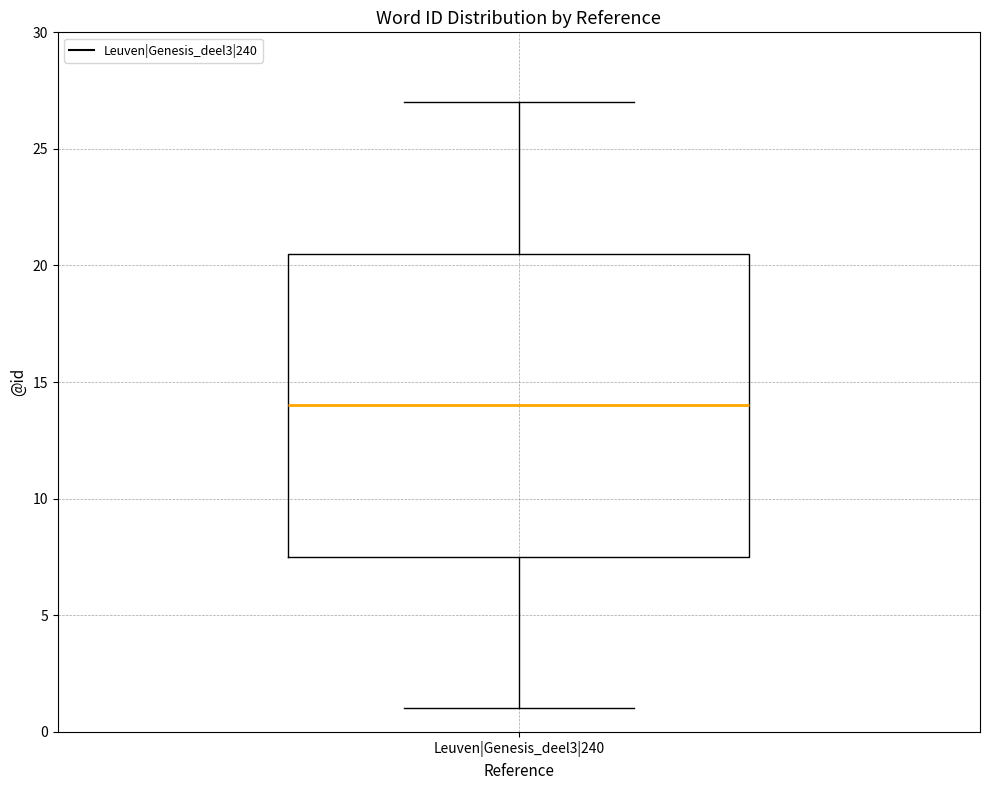

Read this box plot against the y-axis: the position of the median line, the range covered by the box, and the ends of both whiskers. The values are not printed on the chart, so give them approximately, as read against the axis.

median 14.0, box 7.5 to 20.5, whiskers 1.0 to 27.0